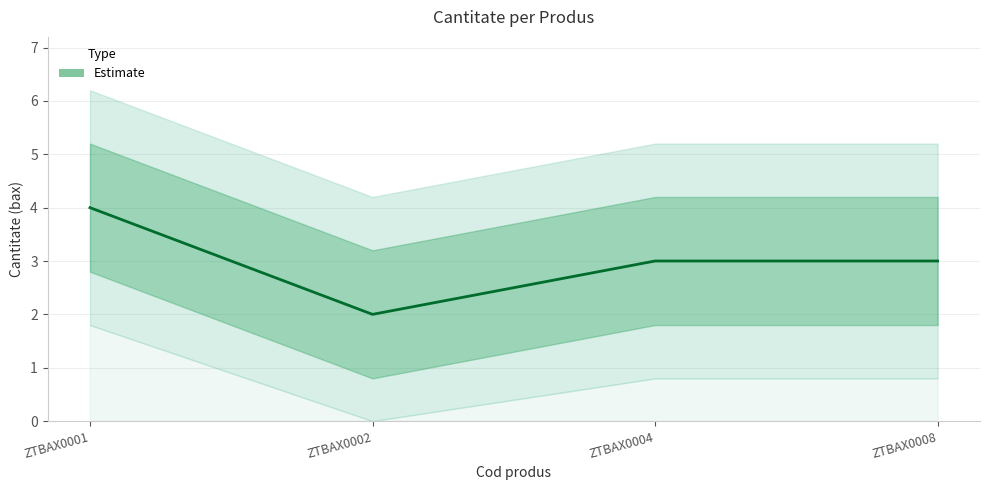

List the labels in order of value, smallest first.

ZTBAX0002, ZTBAX0004, ZTBAX0008, ZTBAX0001